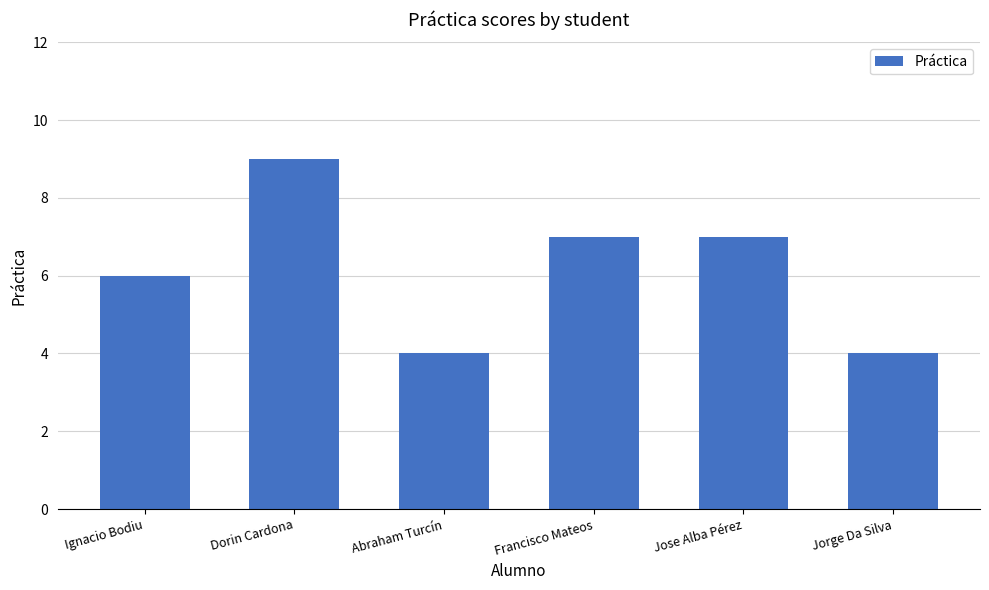

What is the label of the 4th bar from the left?

Francisco Mateos